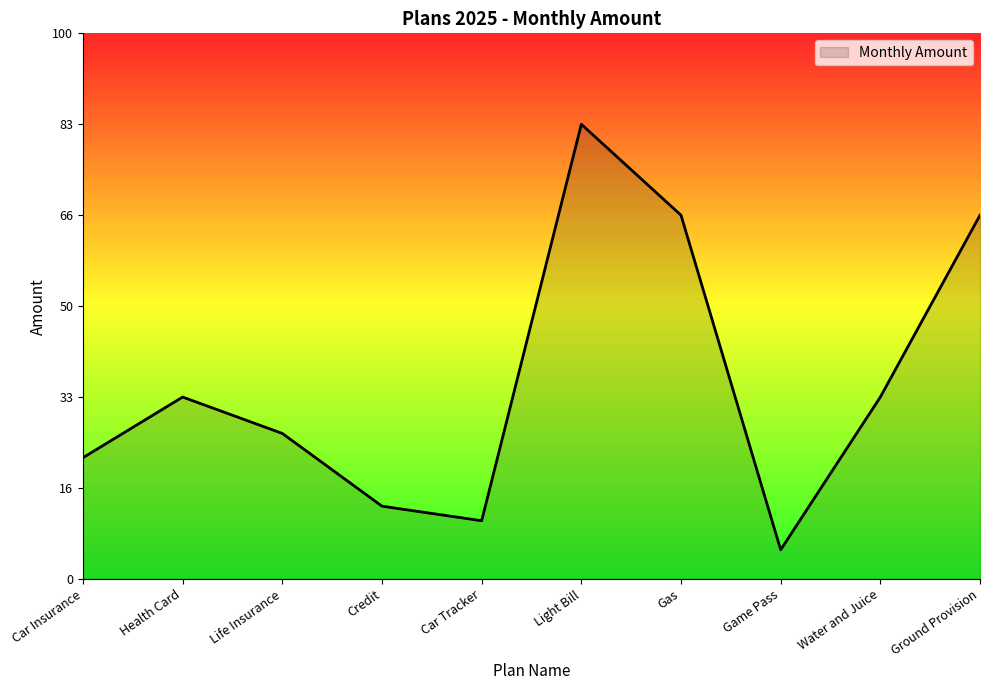

Does the chart have visible grid lines?

No